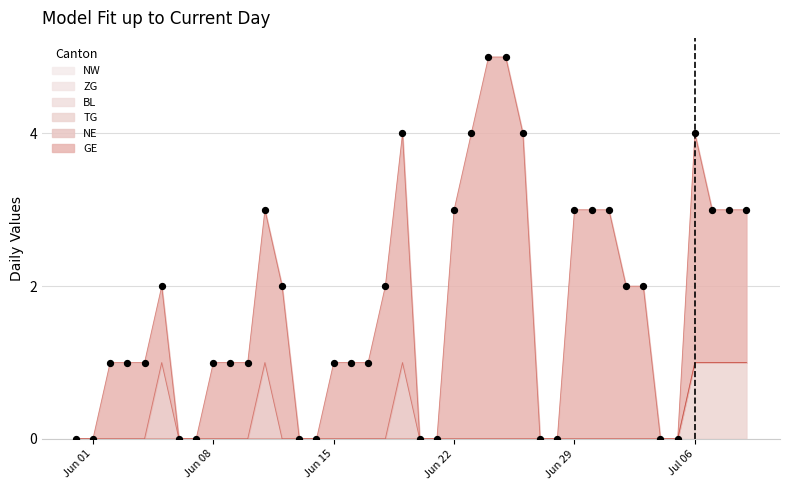

Is the value of GE at 36 greater than the value of ZG at 18?

Yes